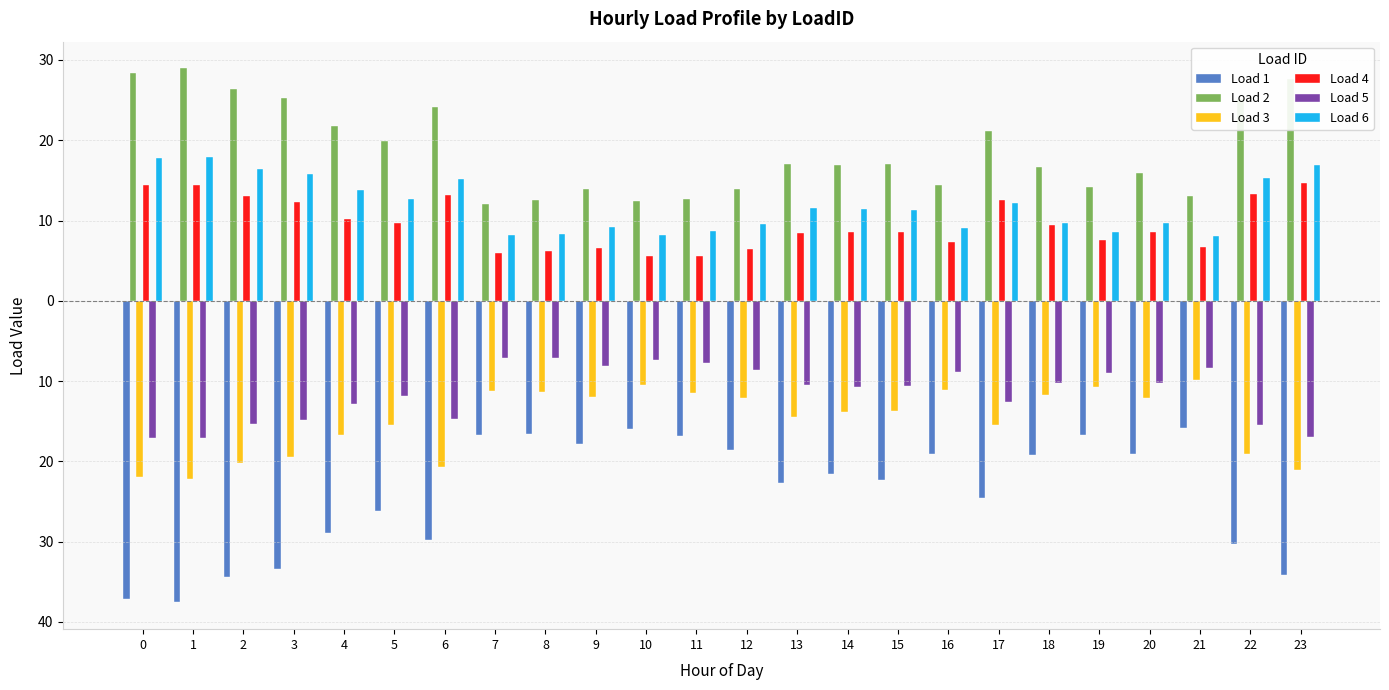

Which has a higher value, 11 or 16?

11